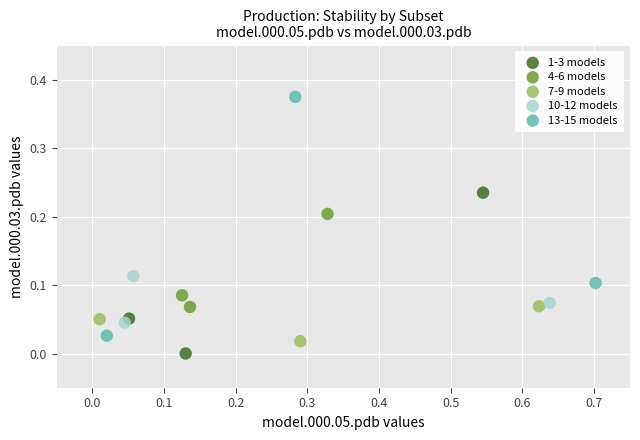

What are all the series names shown in the legend?

1-3 models, 4-6 models, 7-9 models, 10-12 models, 13-15 models